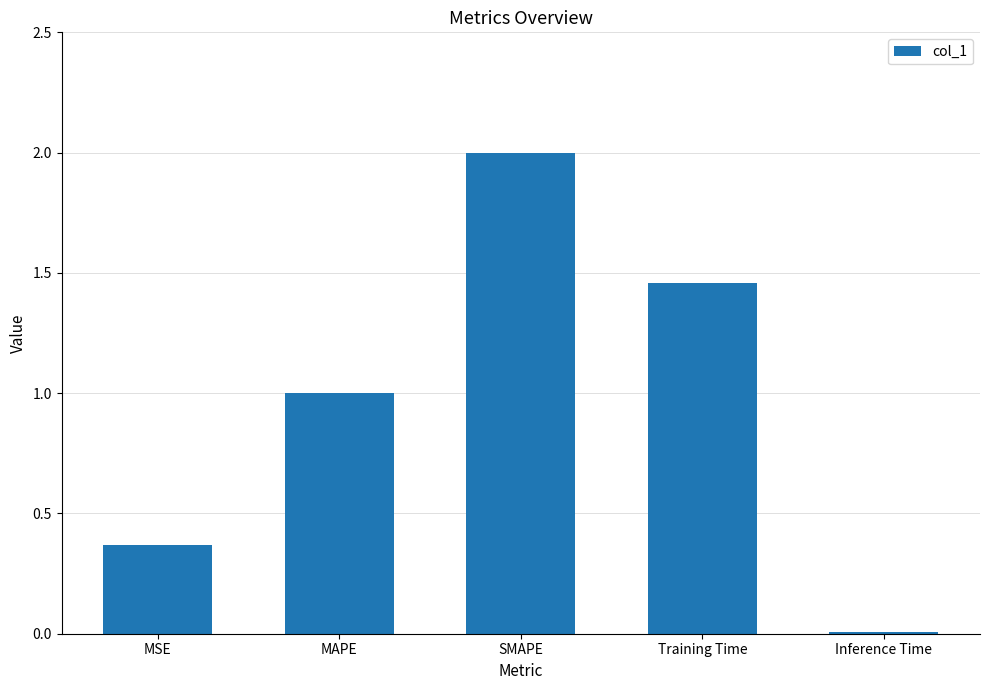

The value at Inference Time is 0.0. True or false?

True